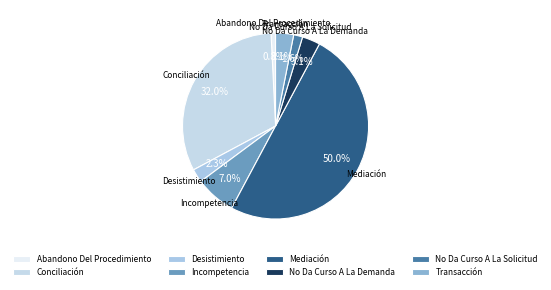

How many segments does this pie chart have?

8